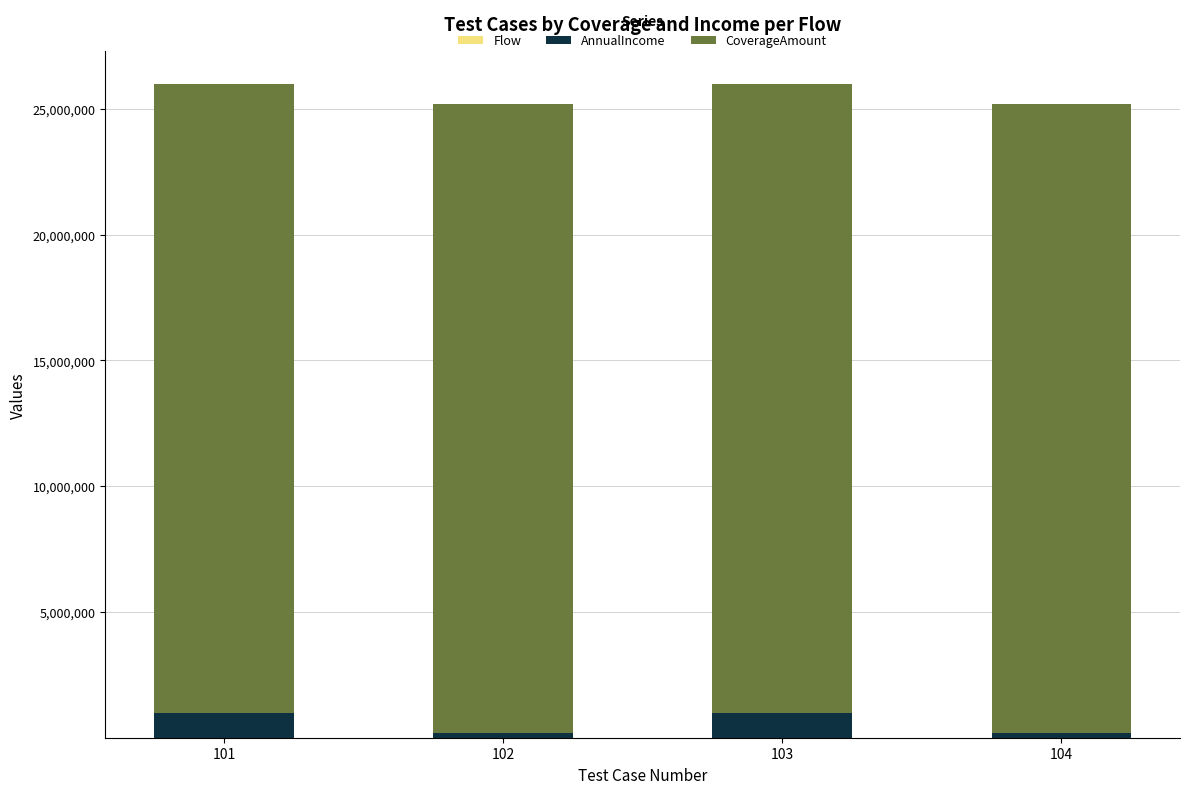

Does the chart contain stacked bars?

Yes